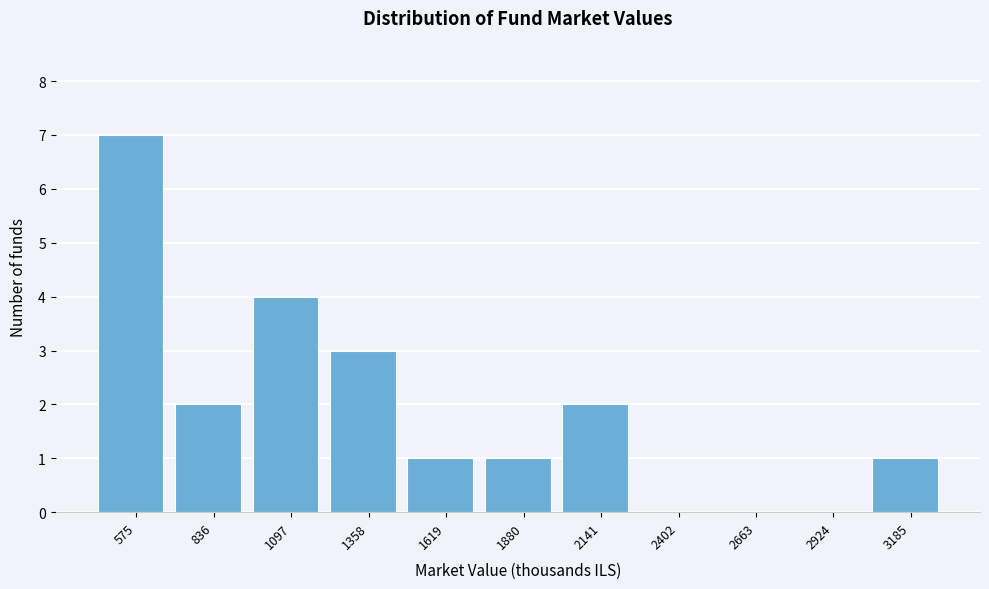

Reading left to right, transcribe all the data shown in this chart.

575=7	836=2	1097=4	1358=3	1619=1	1880=1	2141=2	2402=0	2663=0	2924=0	3185=1